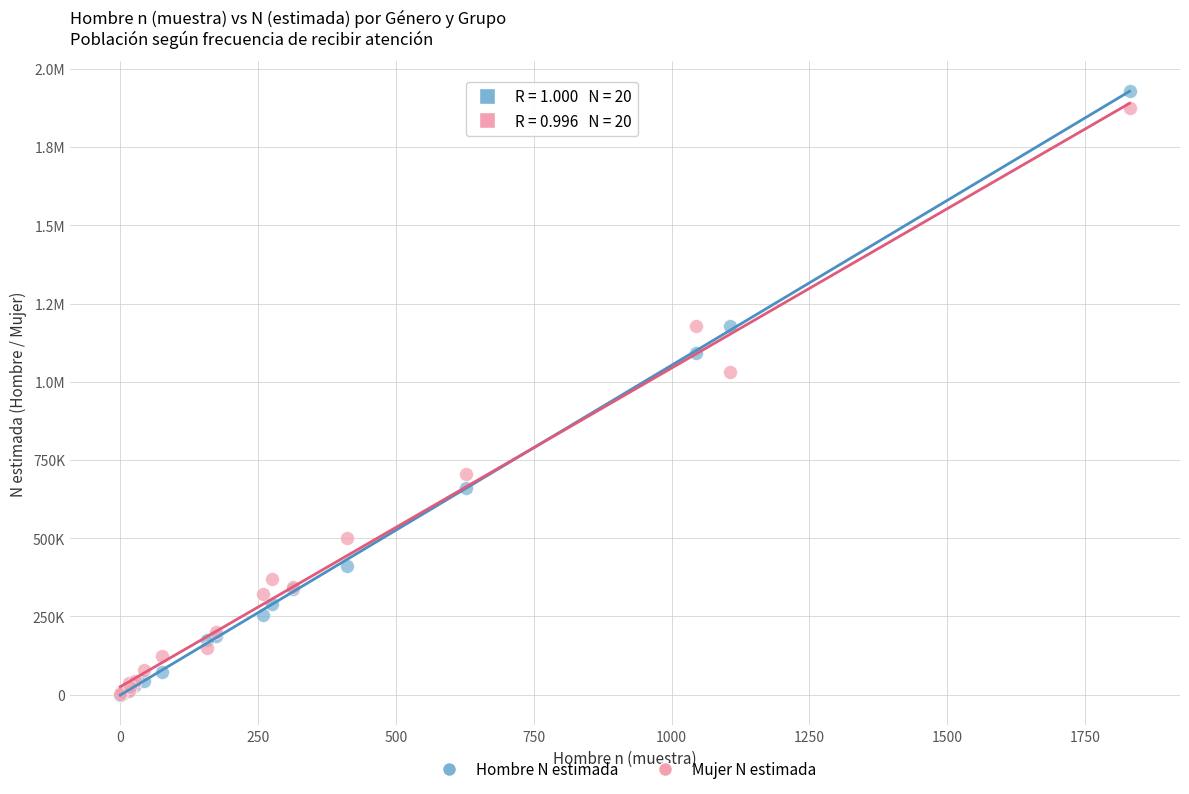

What are all the series names shown in the legend?

Hombre N estimada, Mujer N estimada